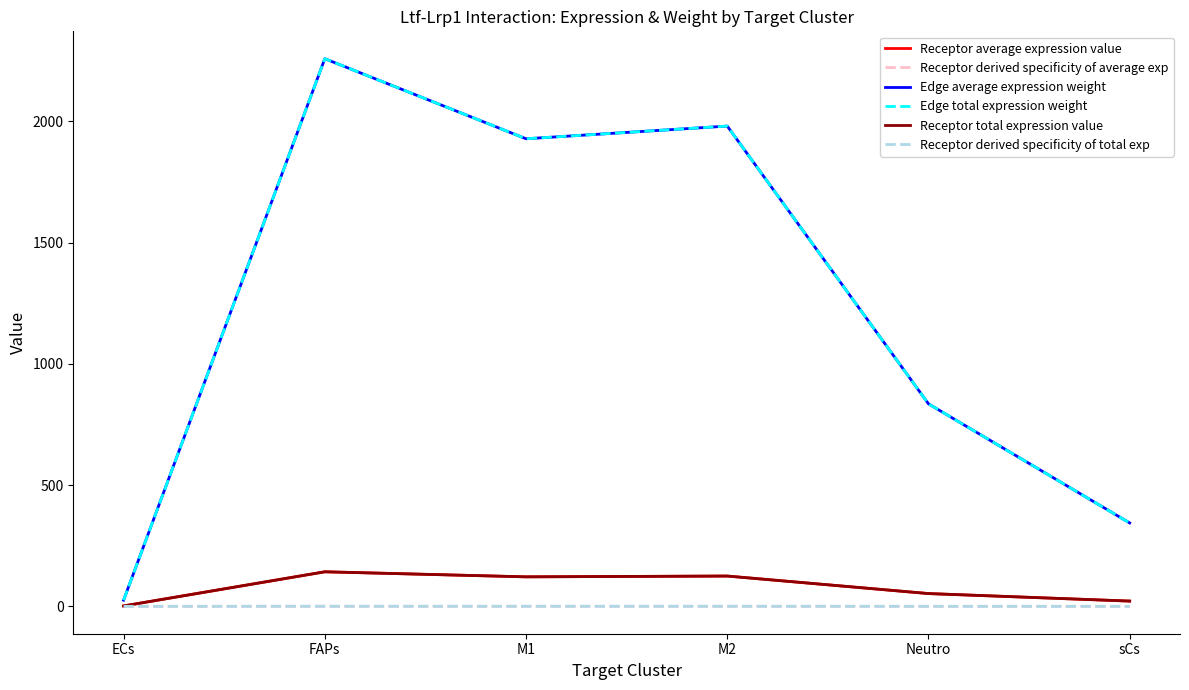

Does the chart have visible grid lines?

No